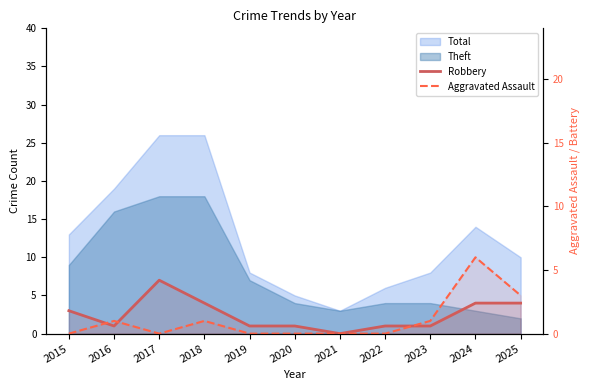

Is it true that Robbery equals 4 at 2018?

True